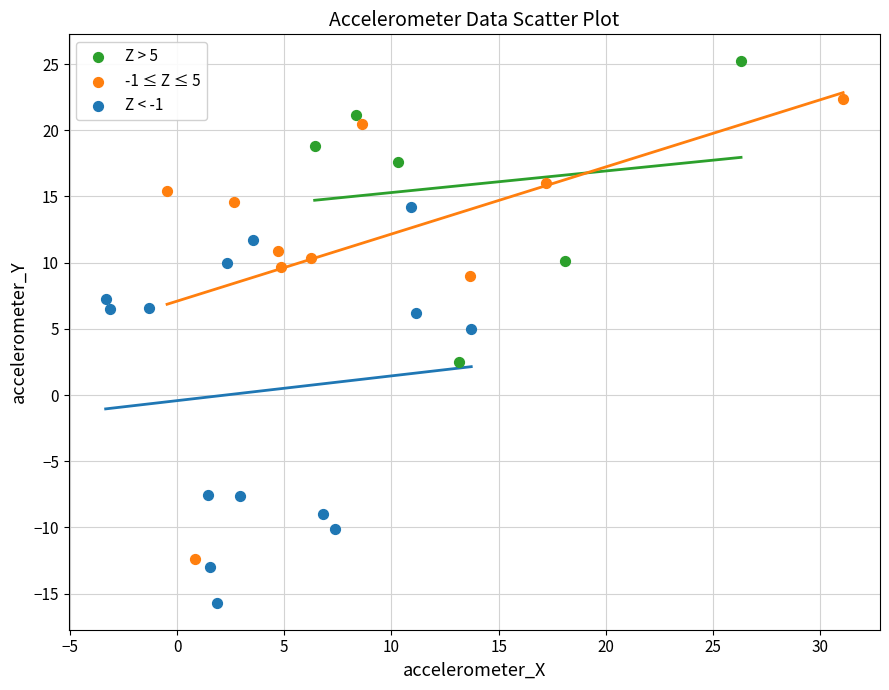

Which series reaches the maximum Y coordinate?

Z > 5